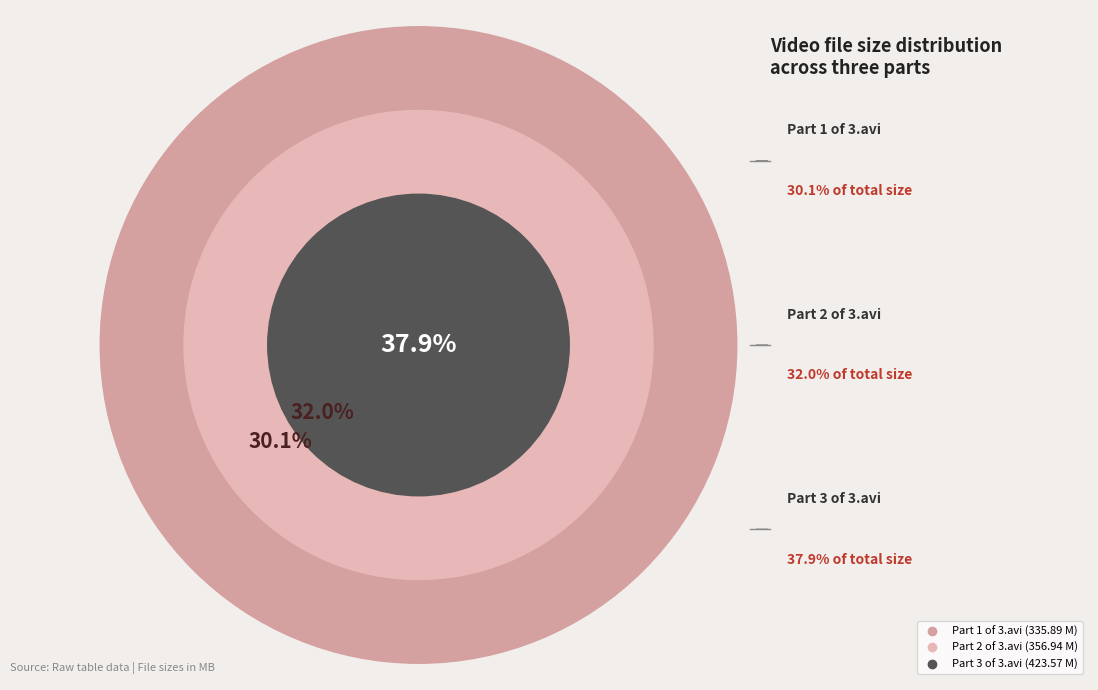

To the nearest percent, what percentage of the pie is Part 2 of 3.avi?

32%